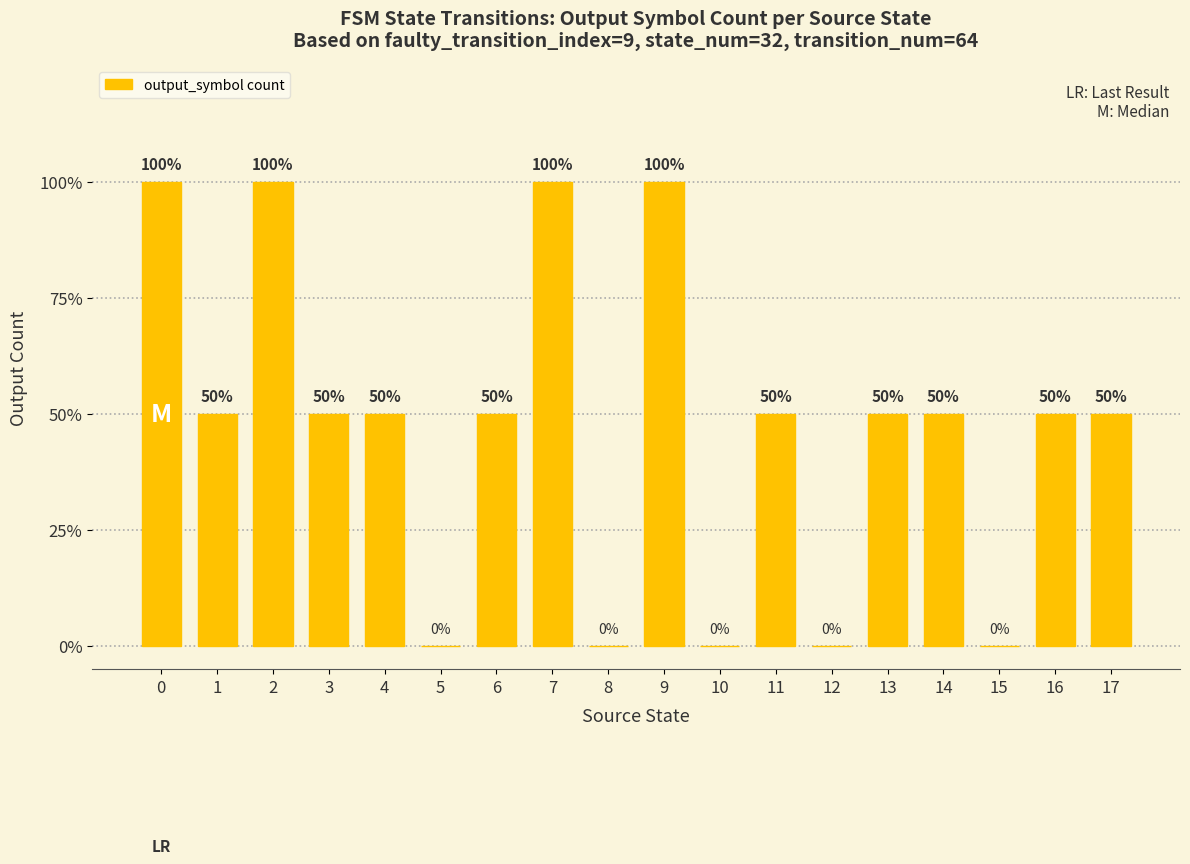

Where is the data nearest to the value 1?

1